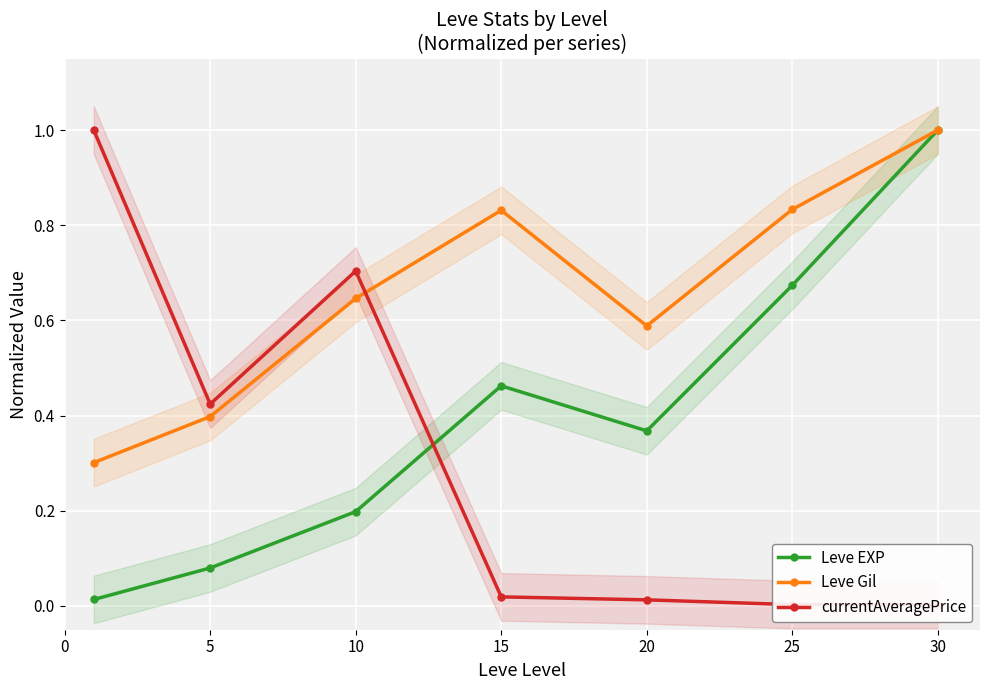

How many distinct data groups are displayed?

3